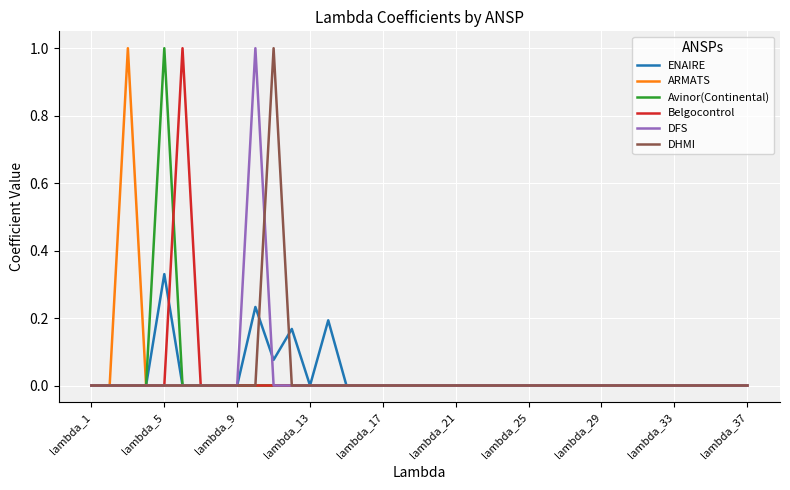

What is the highest value of the ARMATS series?

1.0